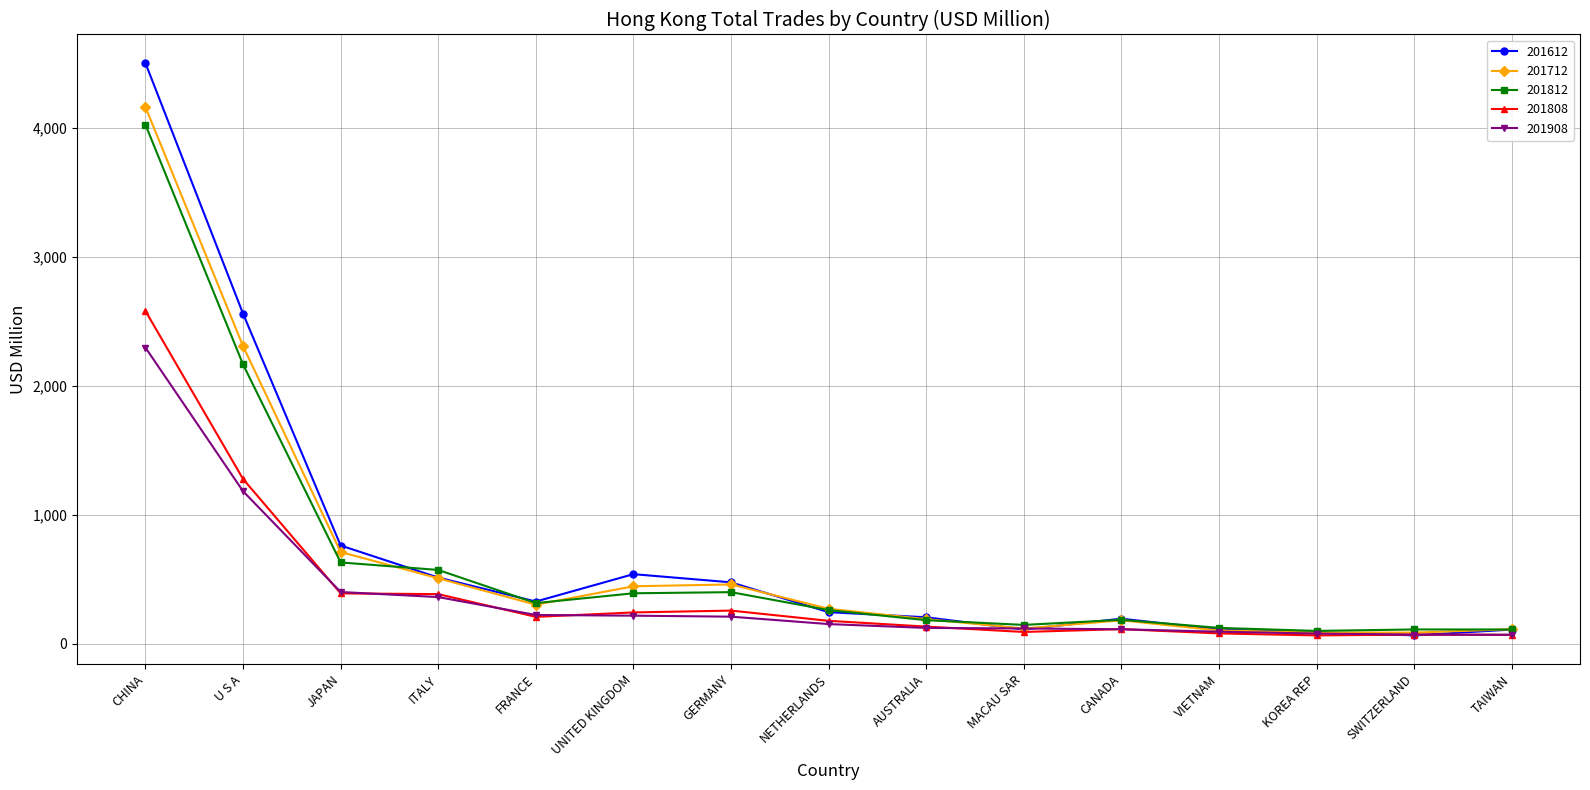

What position from the left is SWITZERLAND?

14